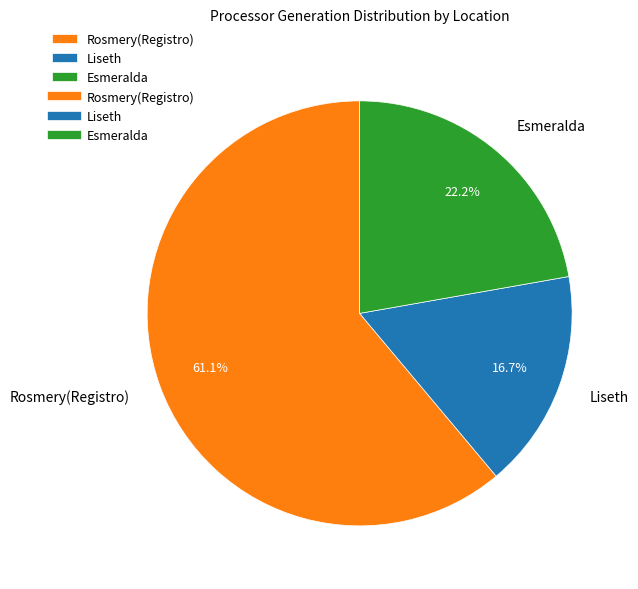

Is Liseth the majority of the pie?

No